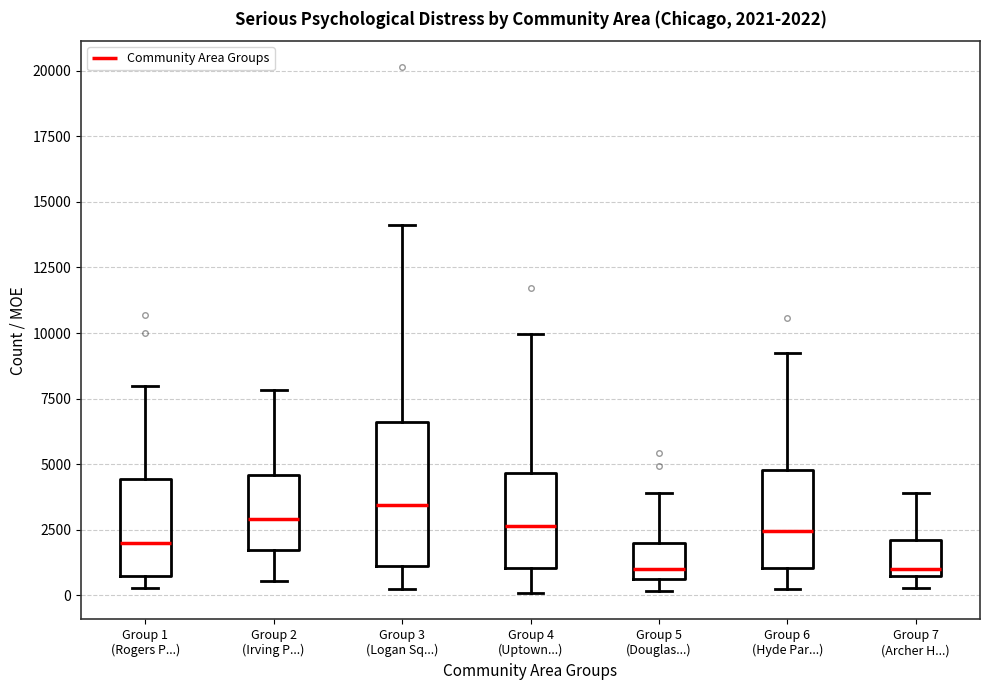

Which box is the tallest, from its lower edge to its upper edge?

Group 3 (Logan Sq...)